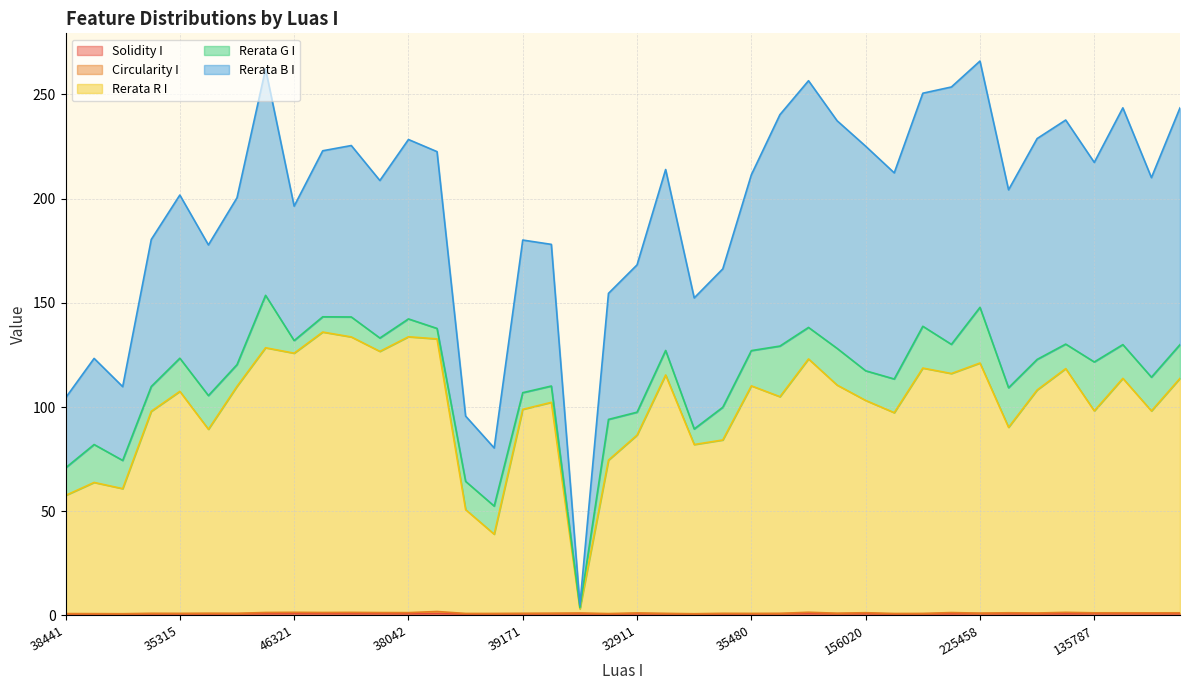

In Circularity I, how many points are higher than both neighbors (excluding endpoints)?

14